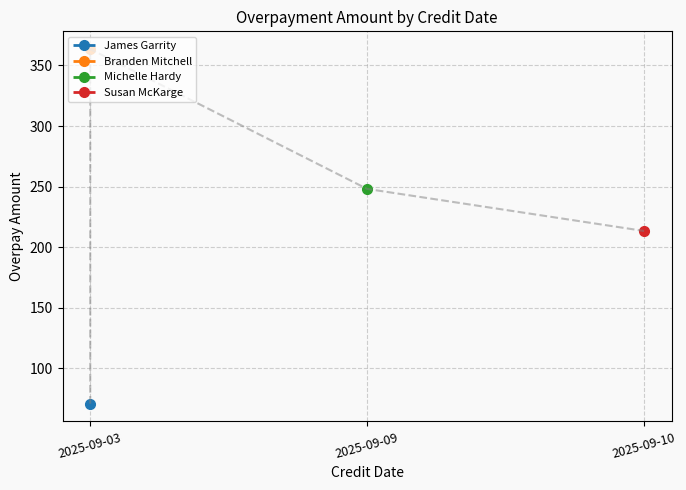

Which category has the lowest value across all series?

2025-09-03